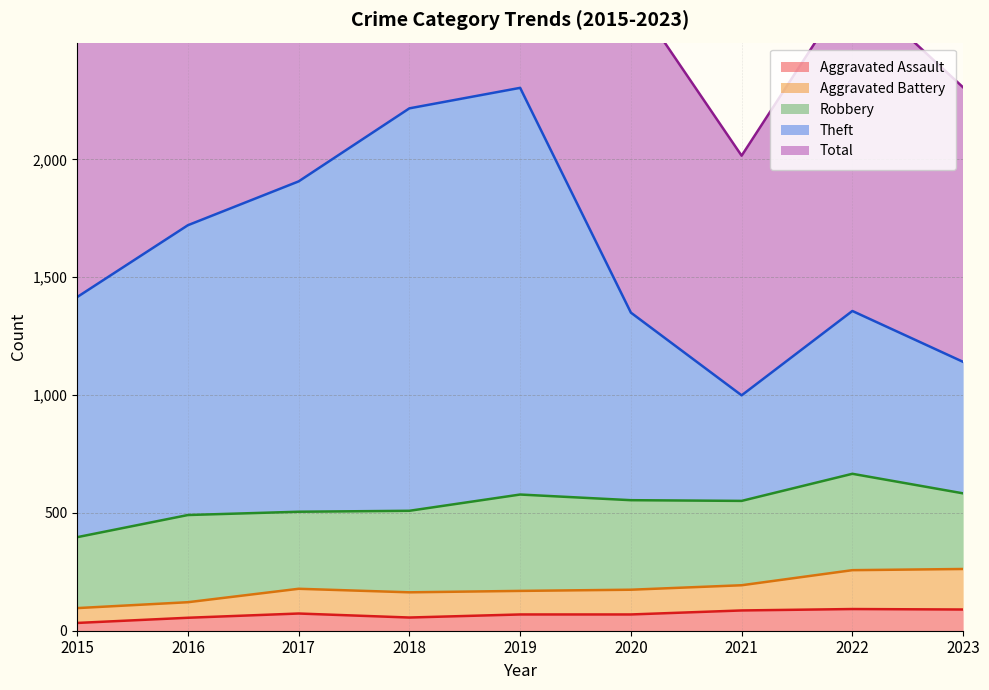

What is the sum of all Aggravated Assault values?

623